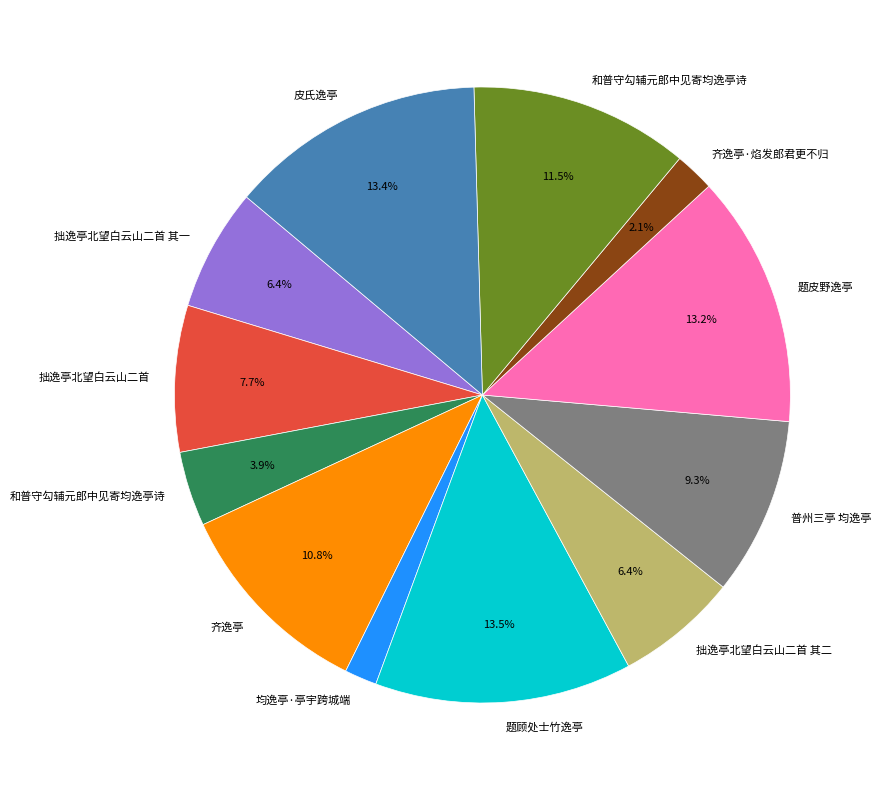

Is there a majority slice in this chart?

No